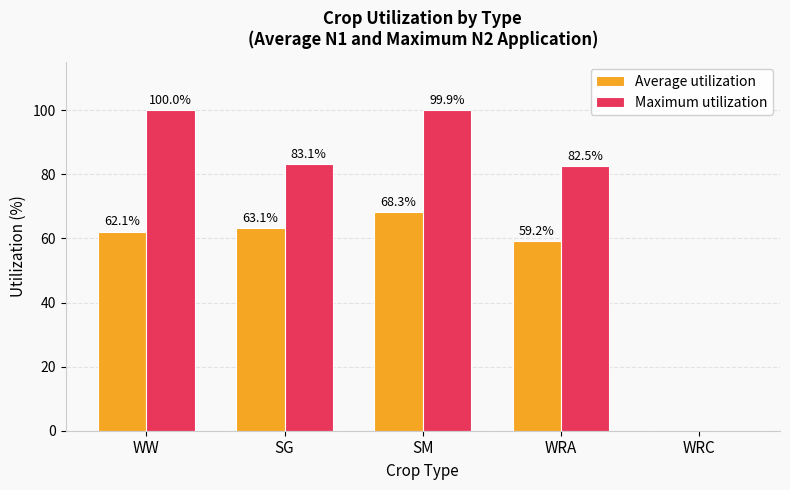

What is the sum of all Maximum utilization values?

365.5